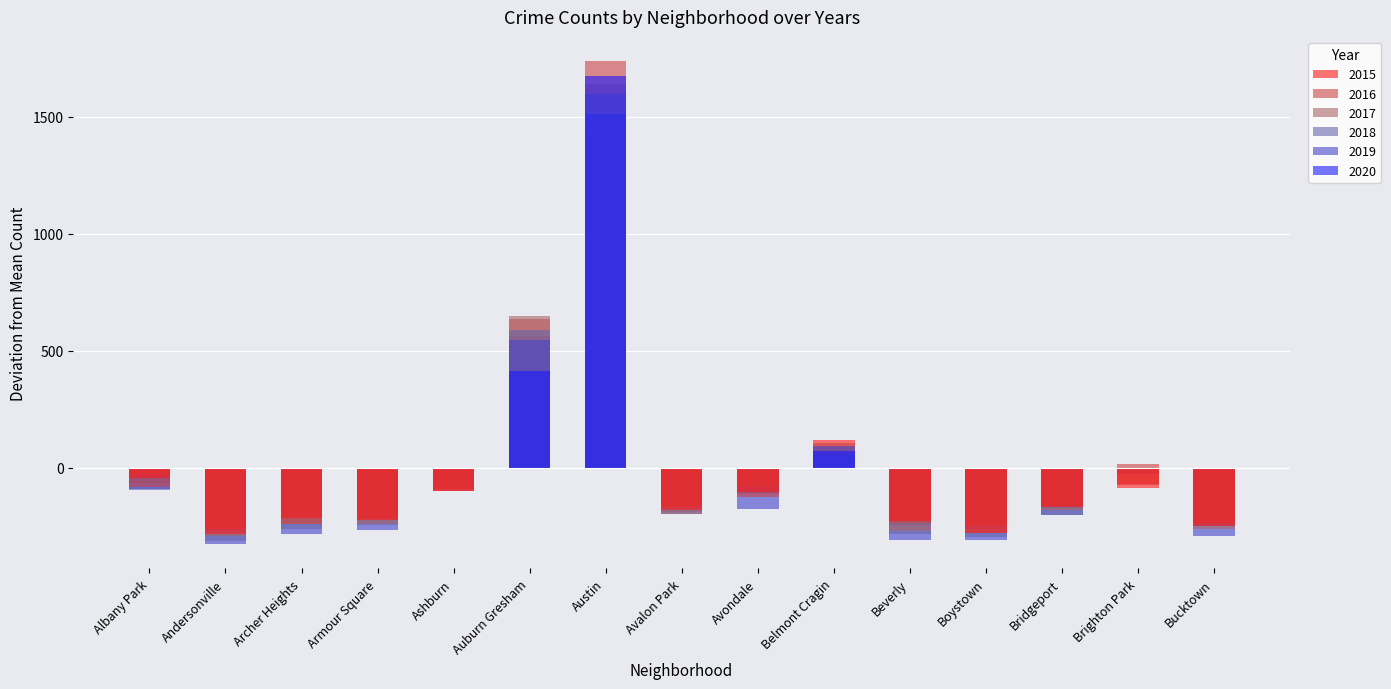

Are the bars horizontal?

No